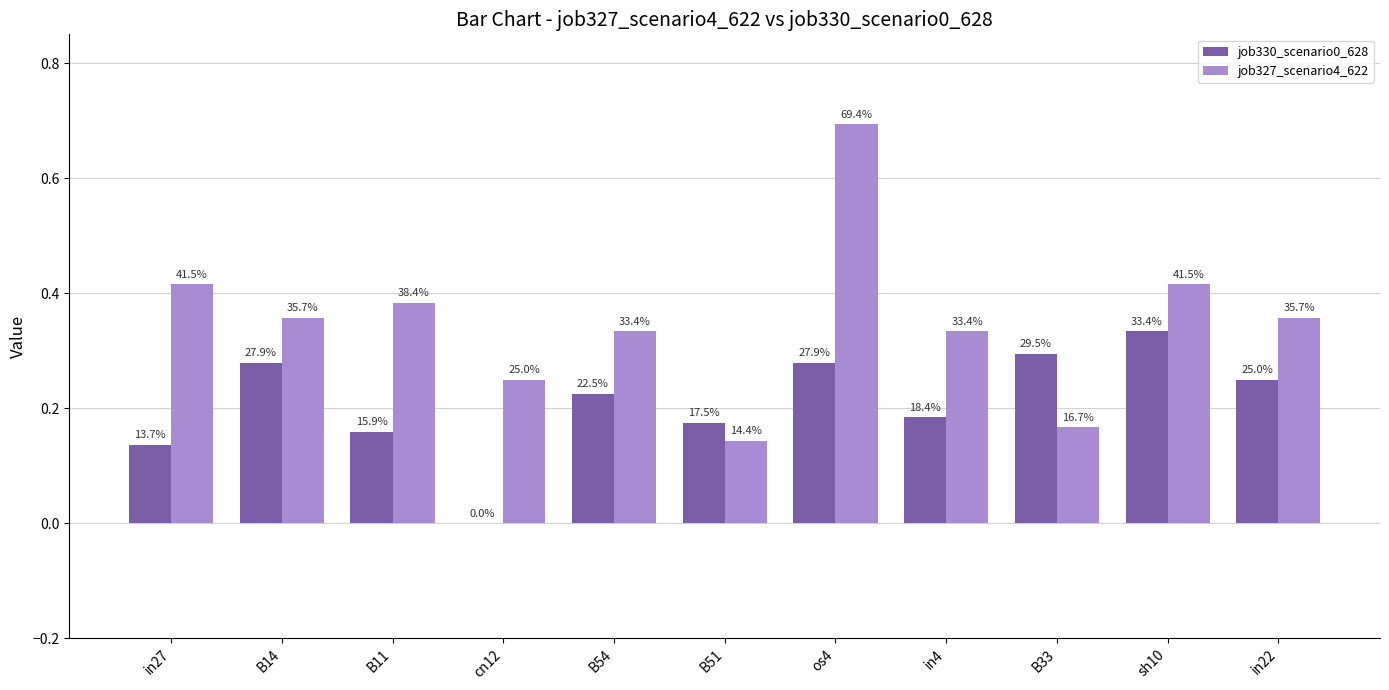

What are all the series names shown in the legend?

job330_scenario0_628, job327_scenario4_622